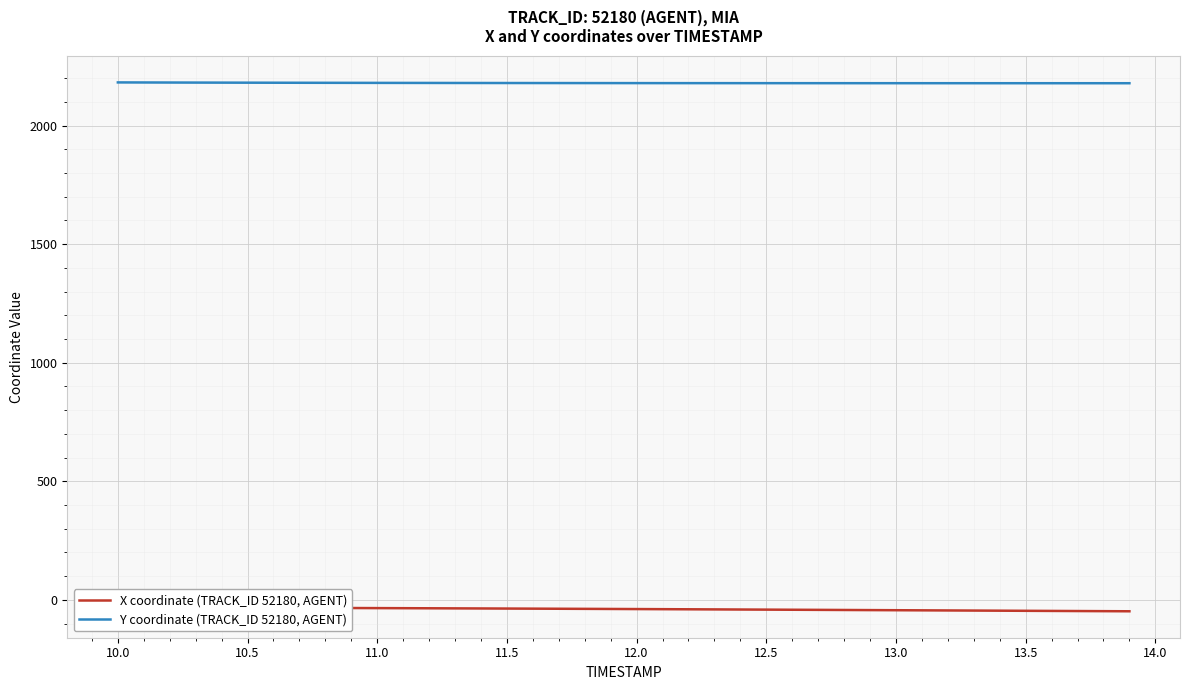

True or false: X coordinate (TRACK_ID 52180, AGENT) has more than 0 points higher than both neighbors.

False